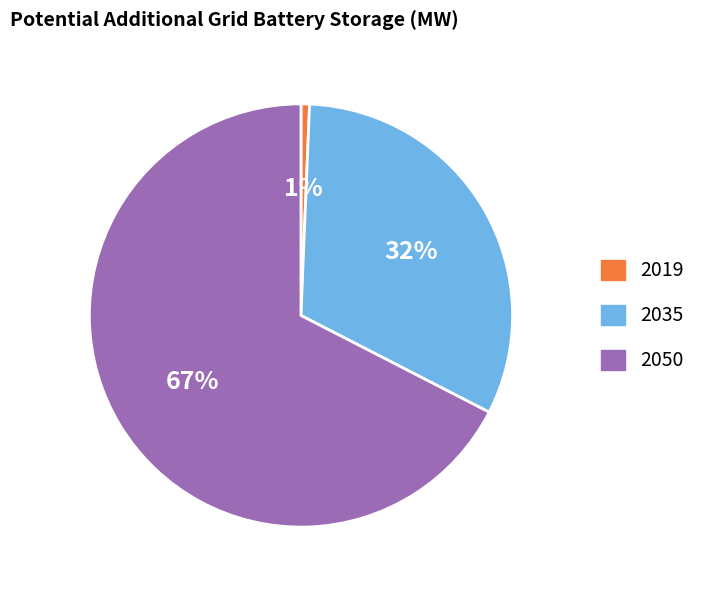

What is the largest slice in the pie chart?

2050